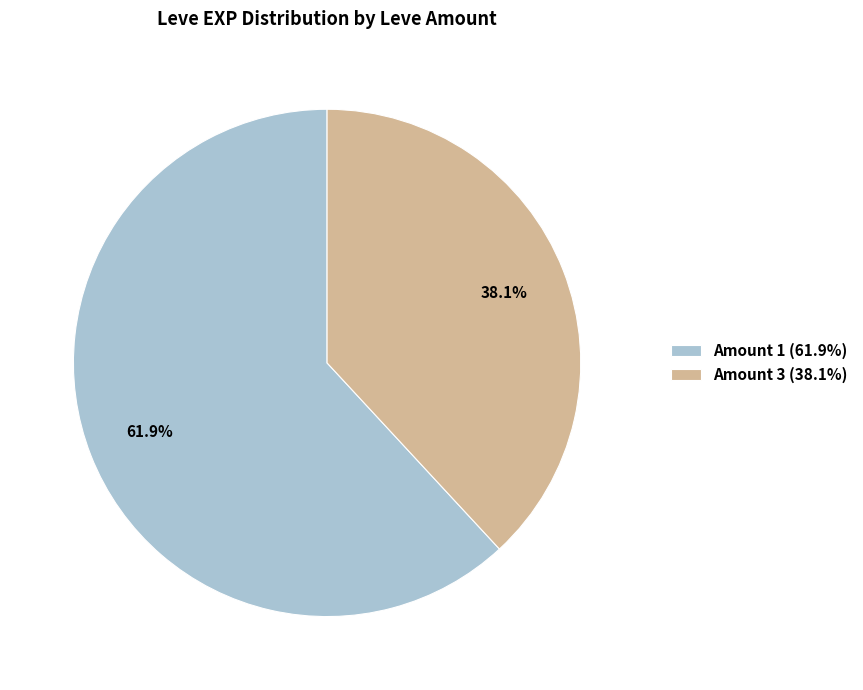

How many segments does this pie chart have?

2